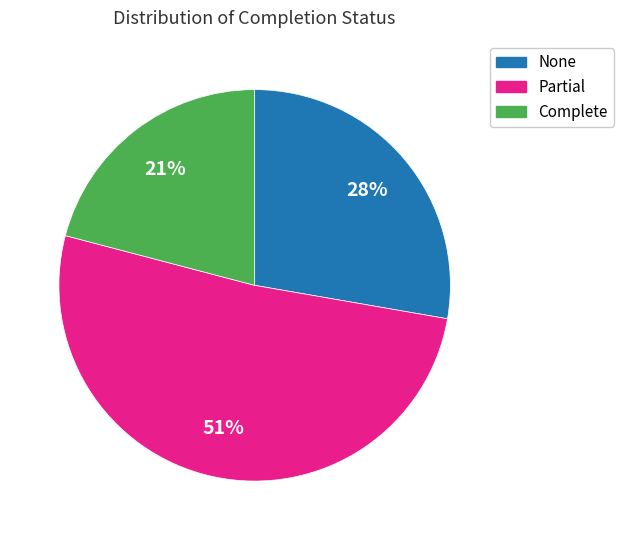

True or false: None accounts for 28% of the total.

True